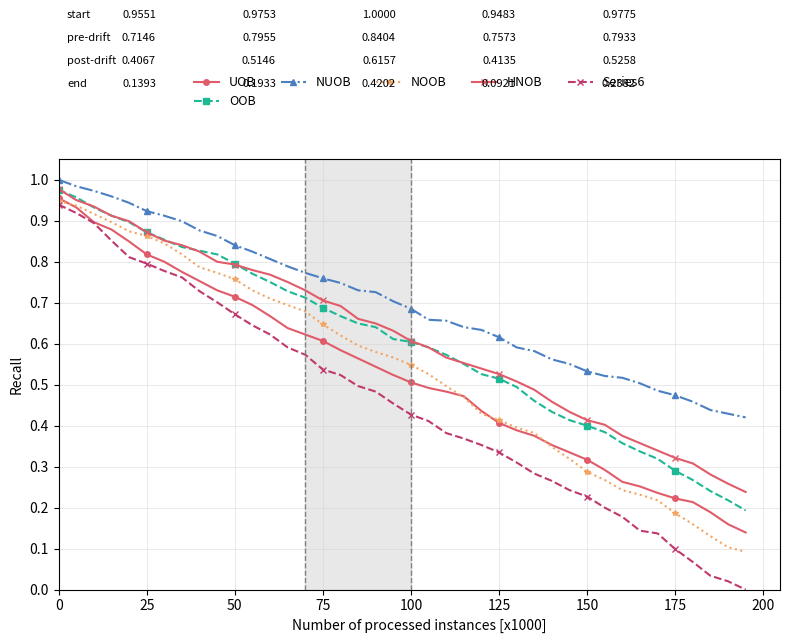

True or false: HNOB and Series6 intersect in this chart.

False